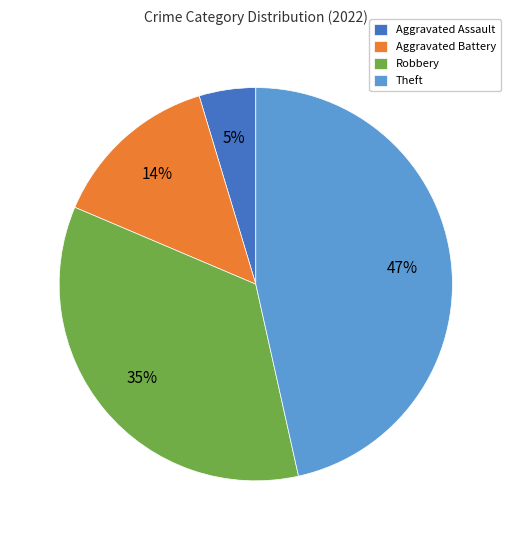

How many slices are in this pie chart?

4